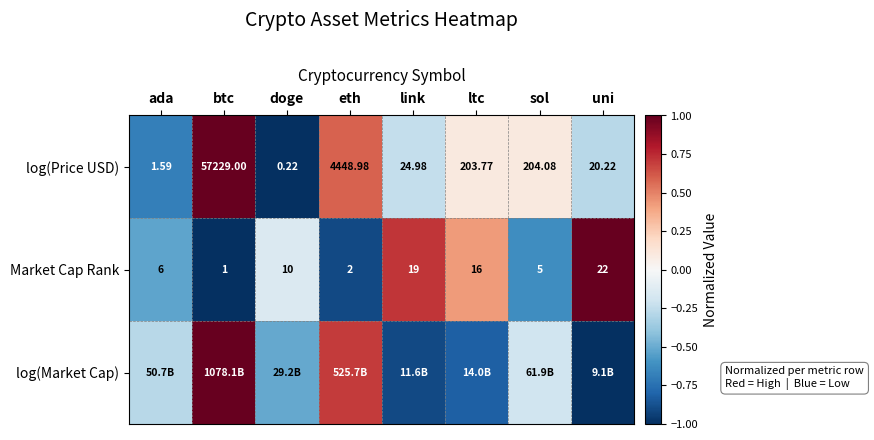

List the labels in order of Market Cap Rank value, largest first.

uni, link, ltc, doge, ada, sol, eth, btc